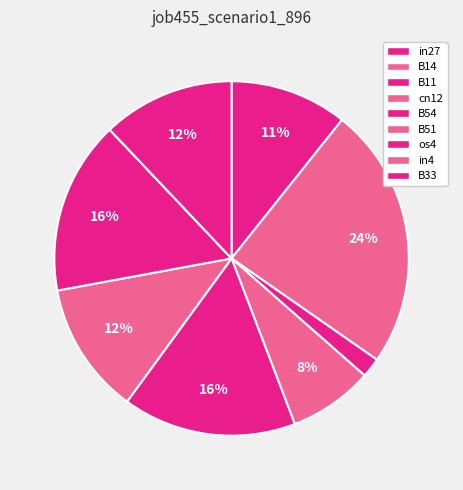

True or false: B51 accounts for 1% of the total.

False